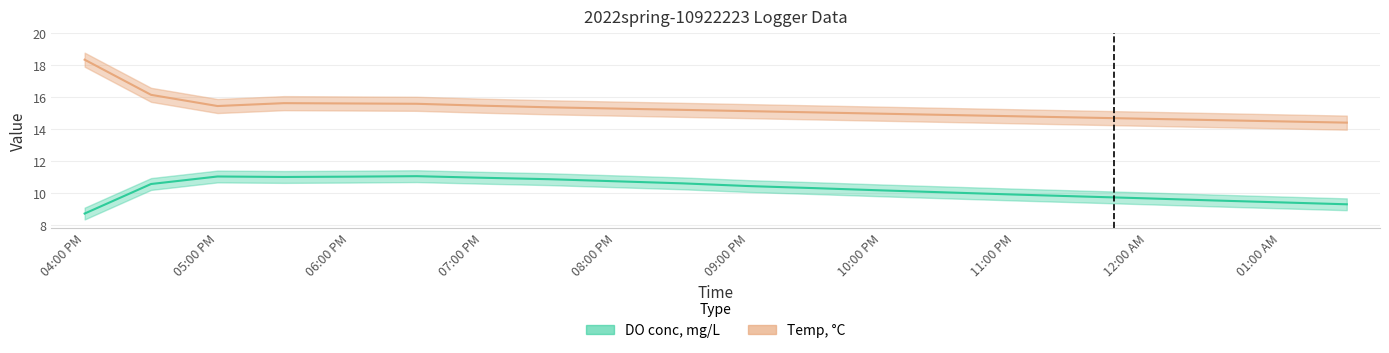

What is the label of the 20th point from the left?

01:30 AM